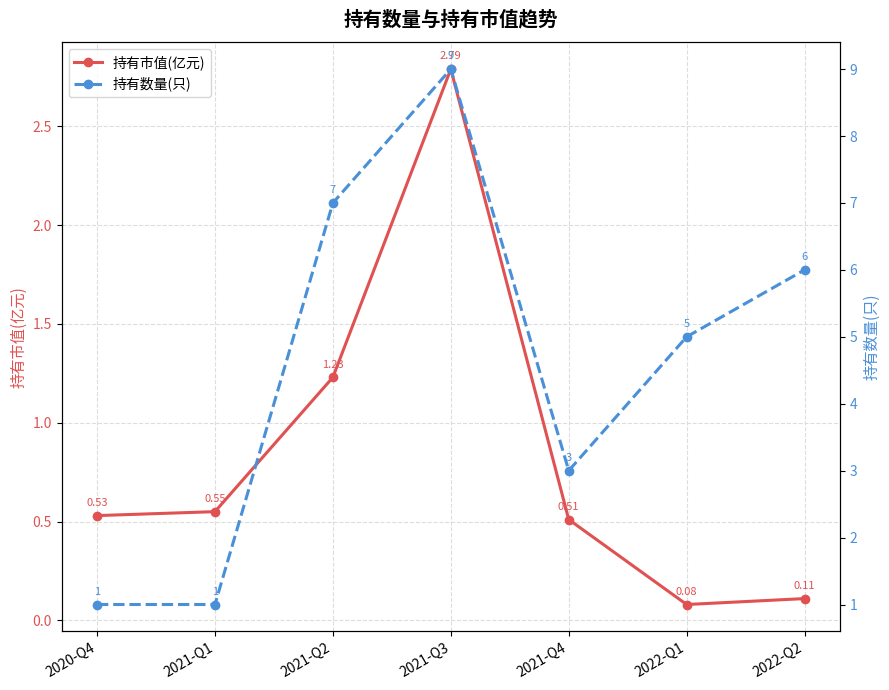

True or false: 持有数量(只) has a value of 1.0 at 2021-Q1.

True